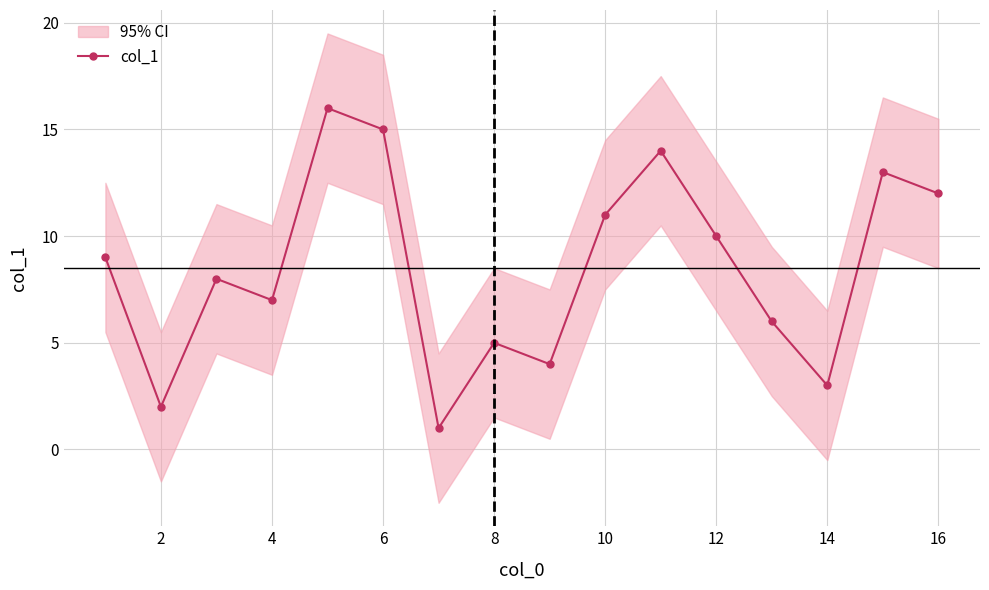

True or false: col_1 has a value of 15 at 6.

True